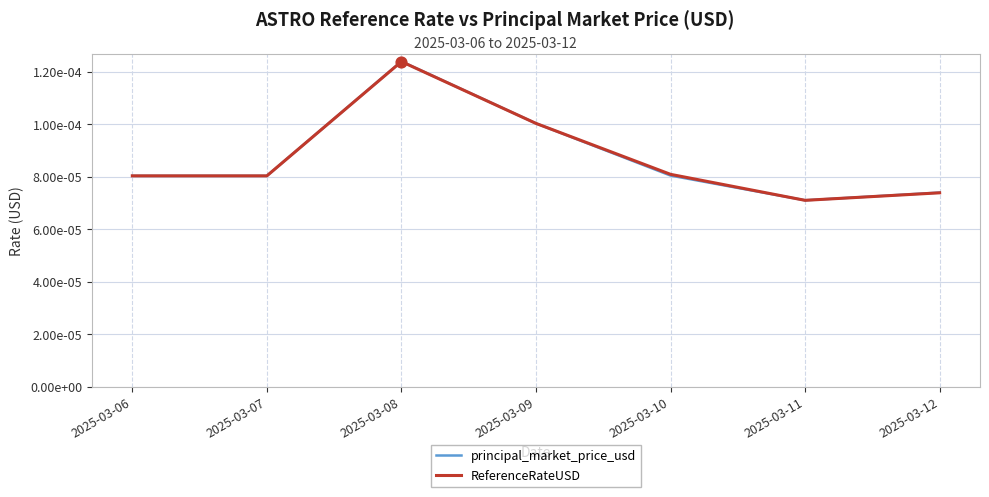

Does the chart have visible grid lines?

Yes